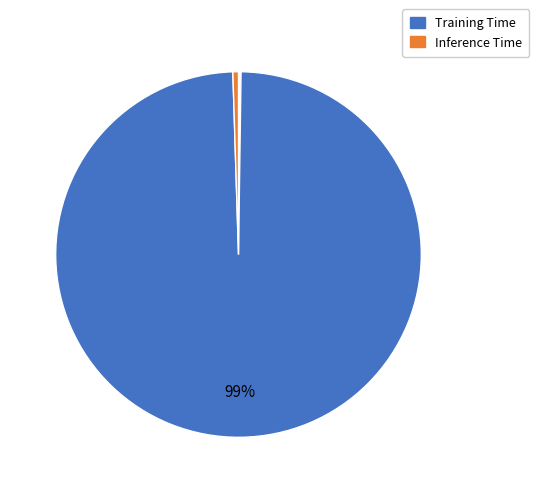

Which category accounts for the majority?

Training Time